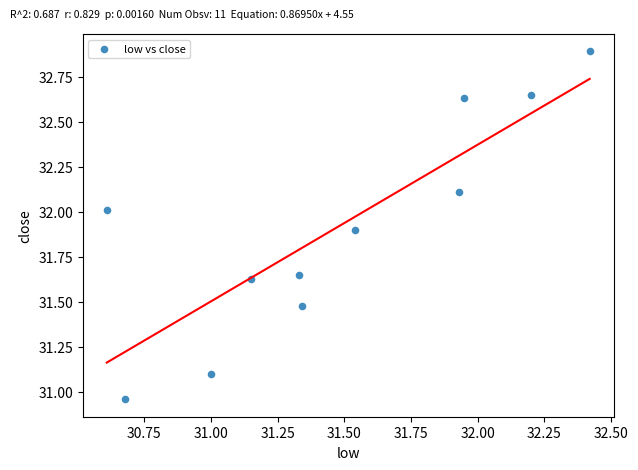

What is the range of Y values (max minus min)?

1.9